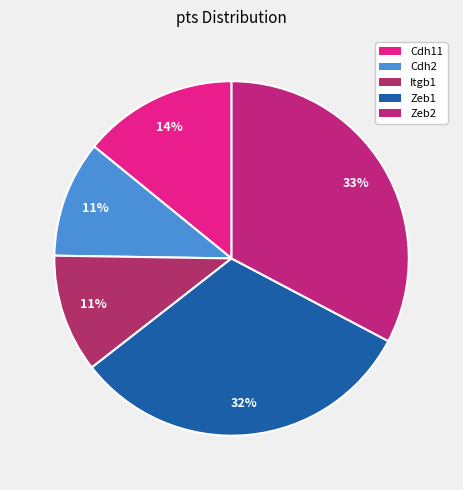

Which category has the biggest portion of the pie?

Zeb2